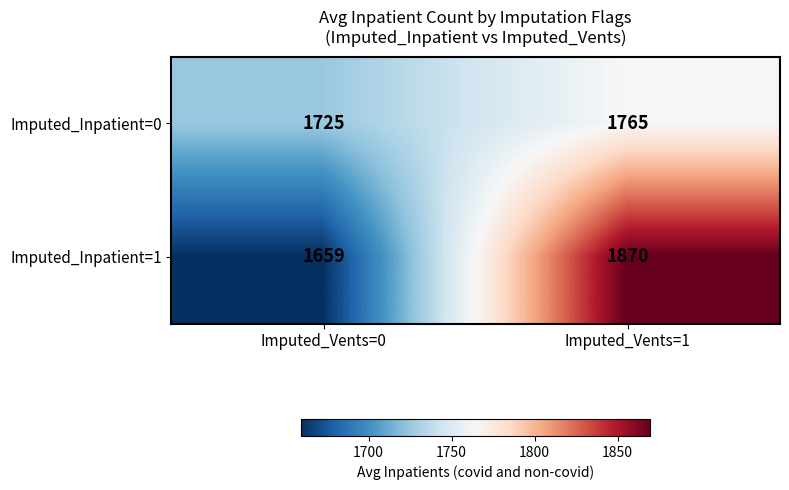

Read the Imputed_Inpatient=0 value at Imputed_Vents=1, to the nearest 5.

1765